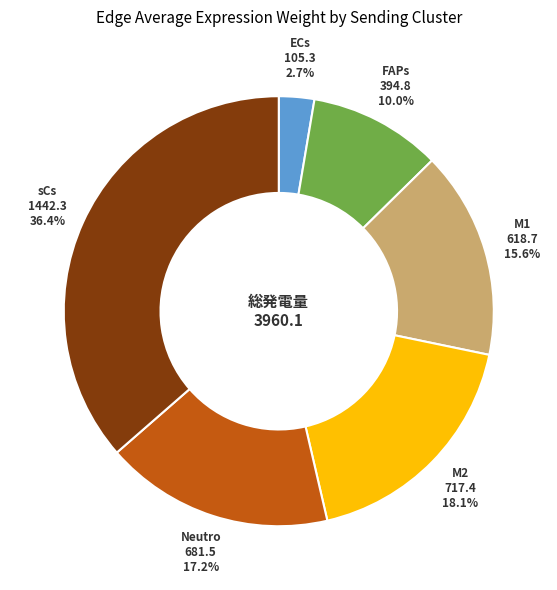

What is the ratio of the value at sCs to the value at Neutro?

2.1